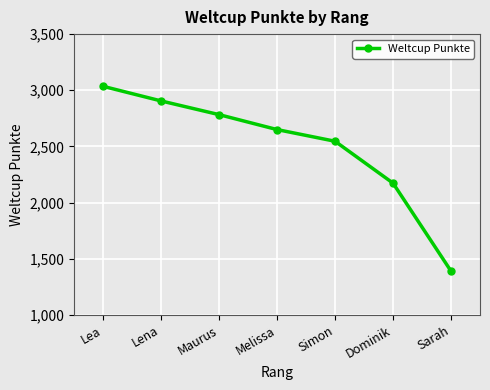

What position from the left is Lena?

2